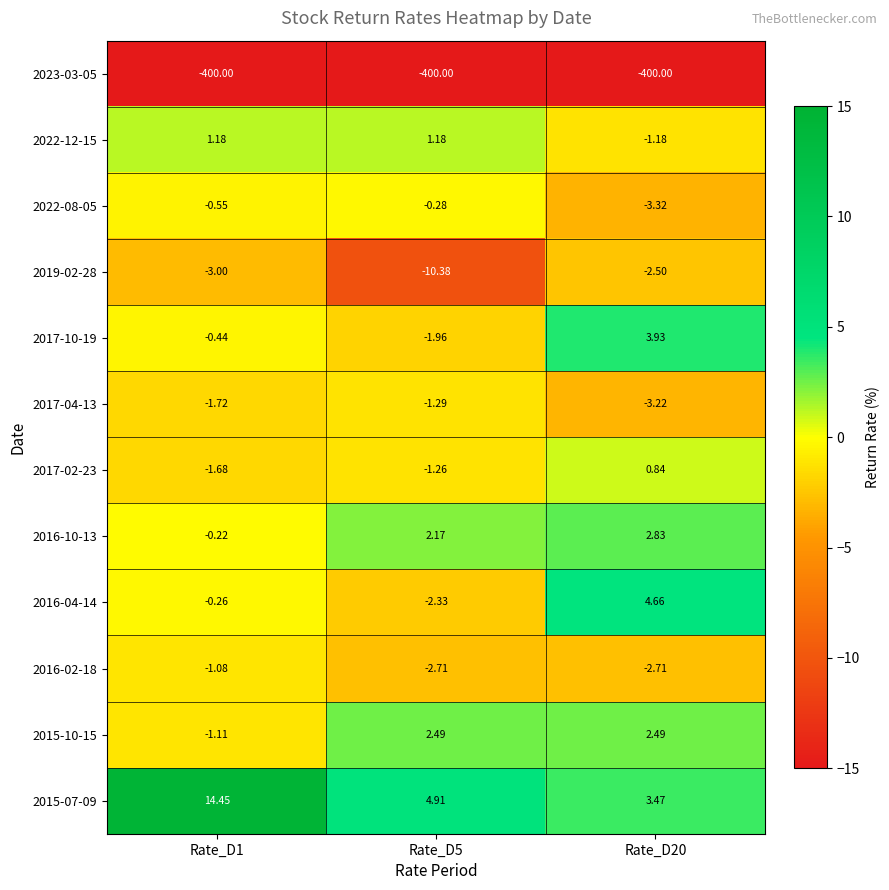

Is the value of 2016-02-18 at Rate_D1 greater than the value of 2015-10-15 at Rate_D20?

No